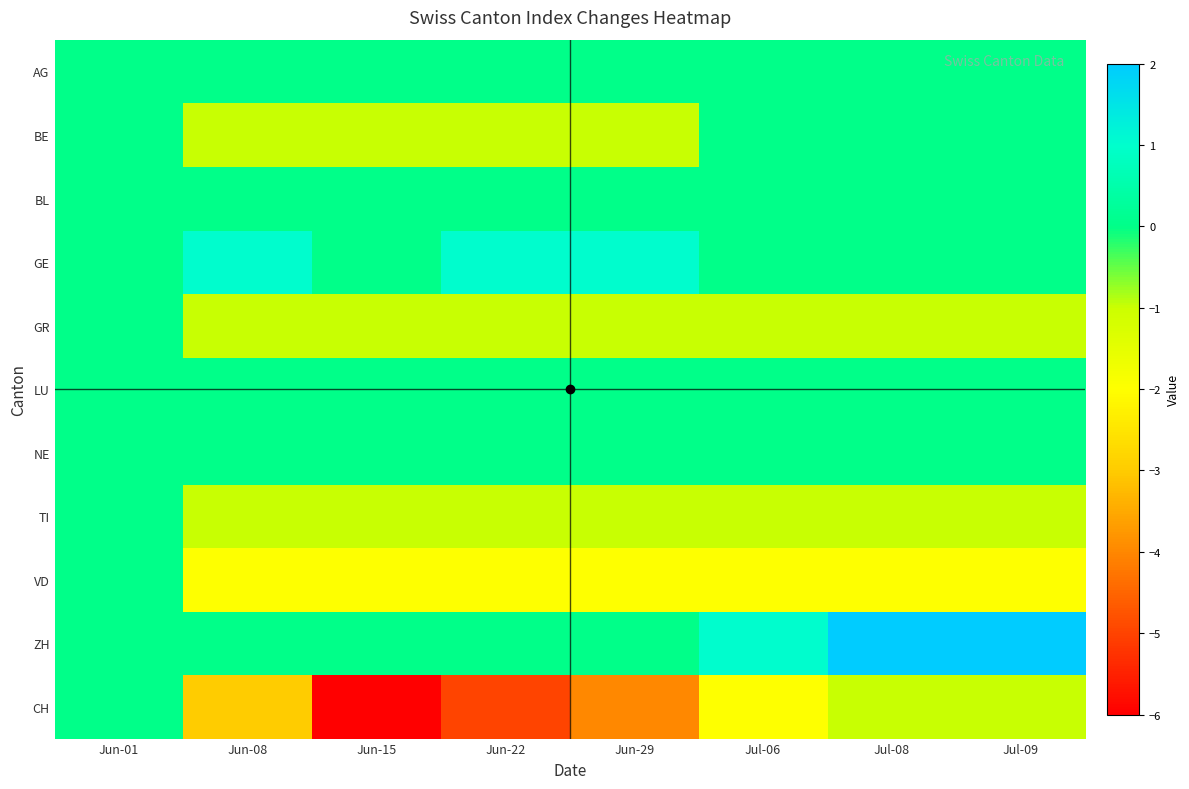

How many categories are shown in the chart?

8